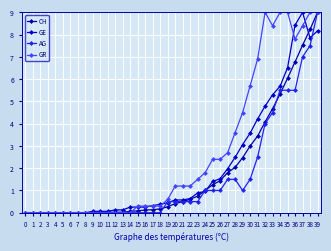

What is the total value across all series at 23?

3.6